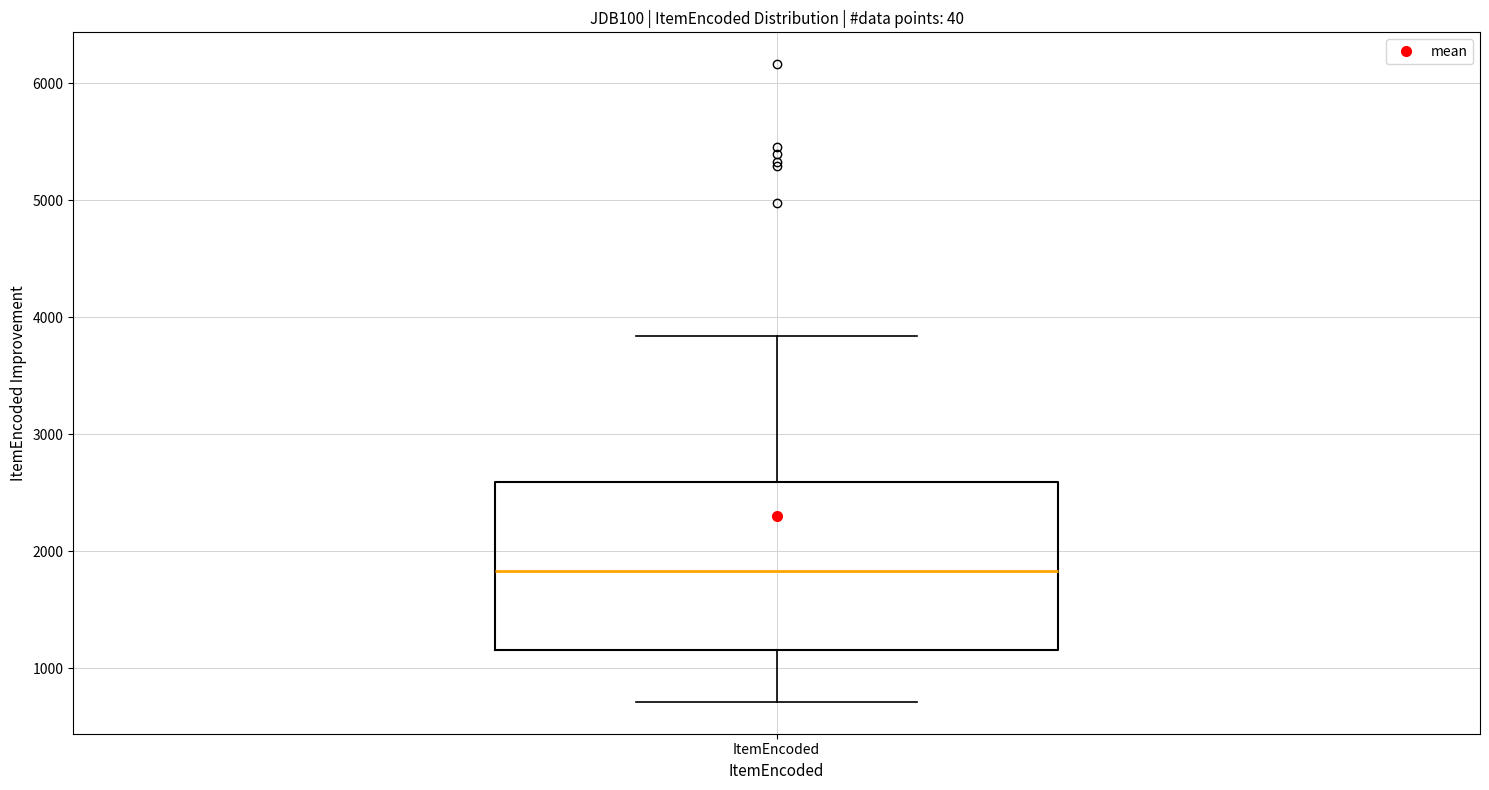

Read this box plot against the y-axis: the position of the median line, the range covered by the box, and the ends of both whiskers. The values are not printed on the chart, so give them approximately, as read against the axis.

median 1800, box 1200 to 2600, whiskers 700 to 3800